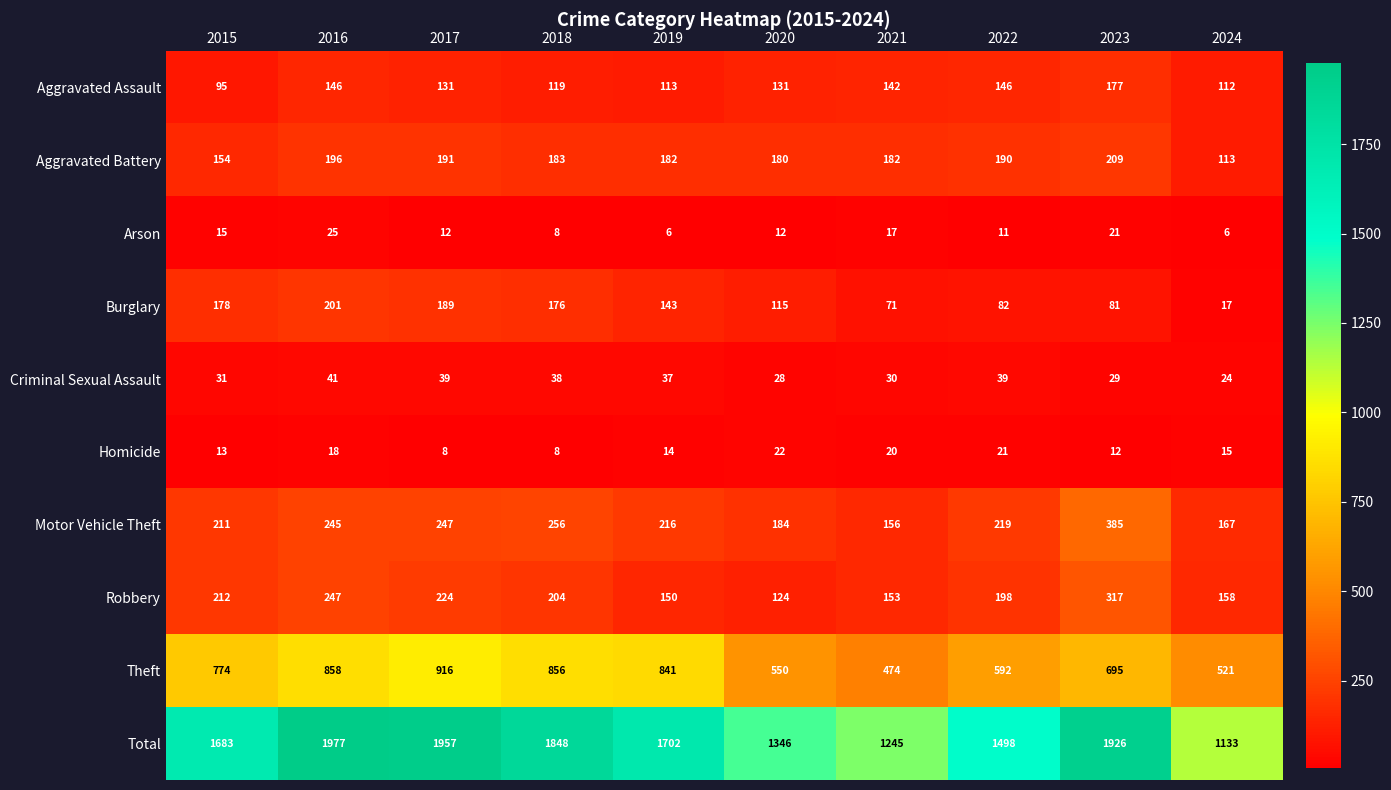

What is the minimum value shown in the chart?

6